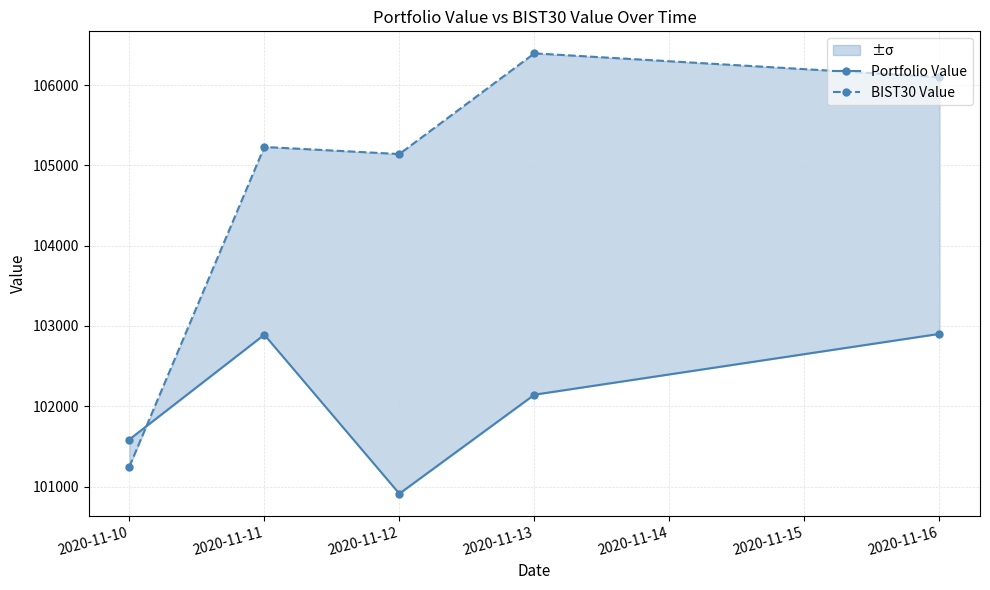

What is the minimum value for BIST30 Value?

101246.4